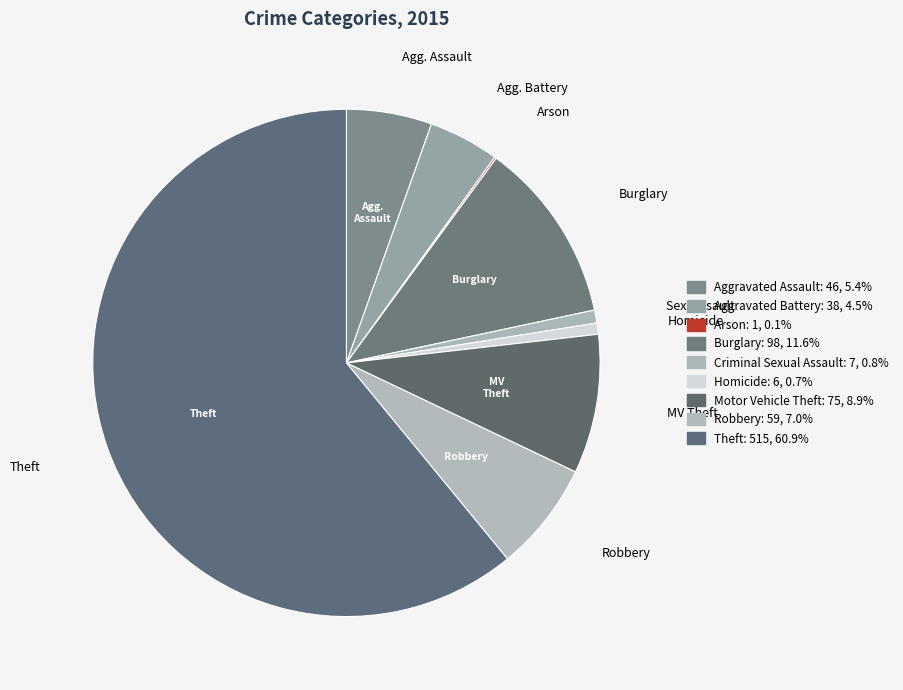

Rank the categories by value from highest to lowest.

Theft, Burglary, Motor Vehicle Theft, Robbery, Aggravated Assault, Aggravated Battery, Criminal Sexual Assault, Homicide, Arson